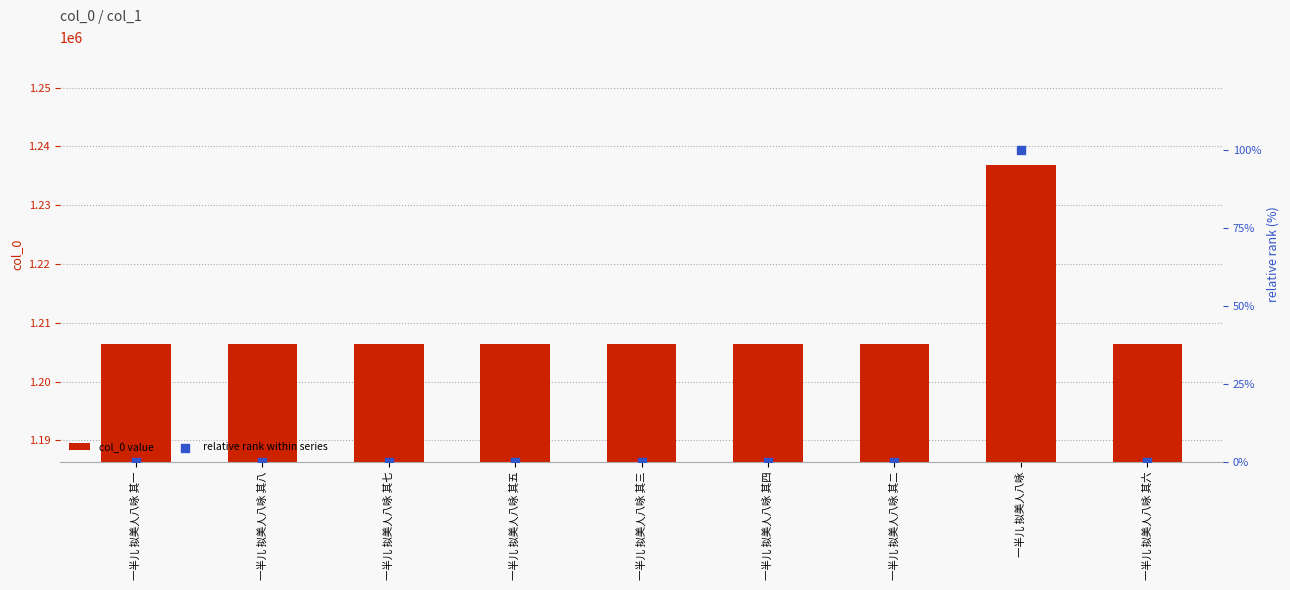

Which series has the largest Y range (max minus min)?

col_0 value